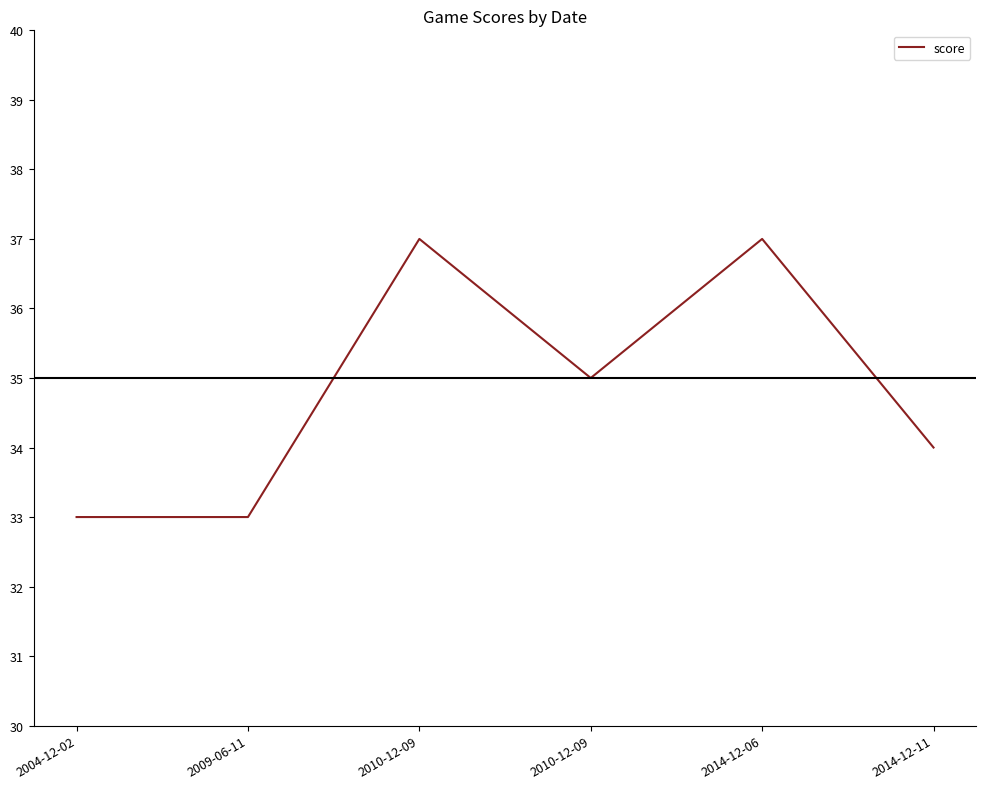

What is the label of the 3rd point from the left?

2010-12-09